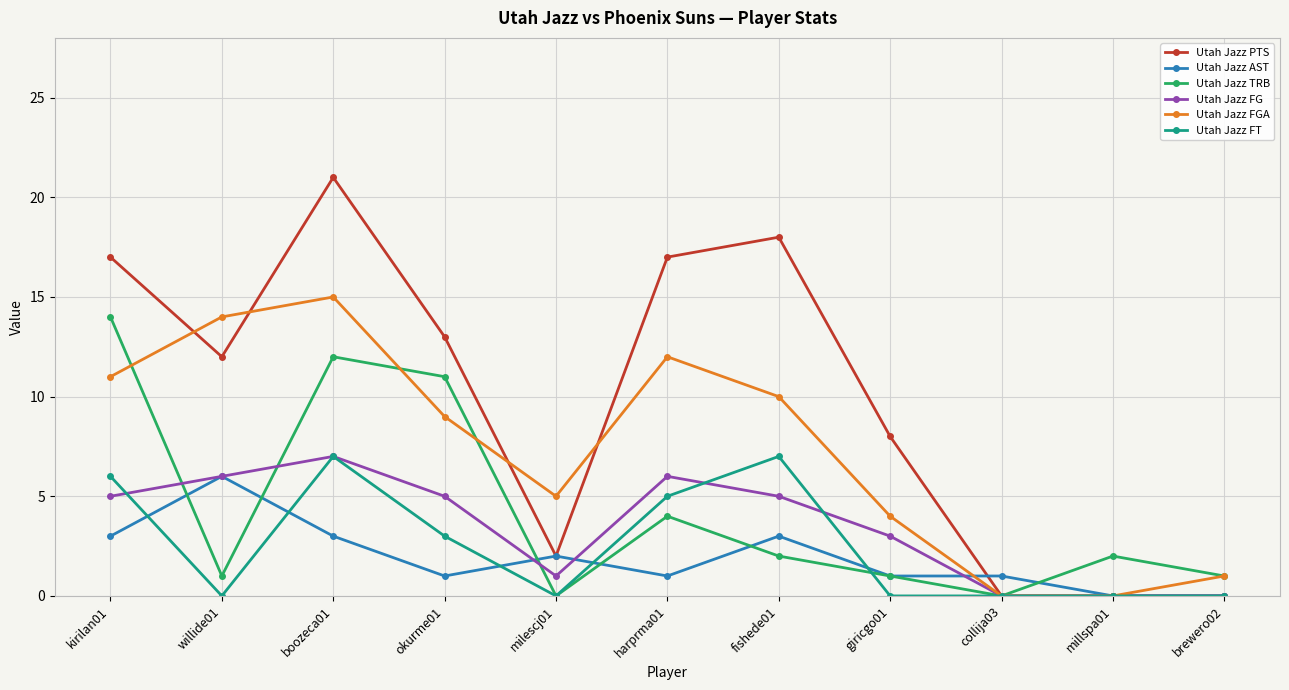

What is the approximate value of Utah Jazz TRB at boozeca01?

12